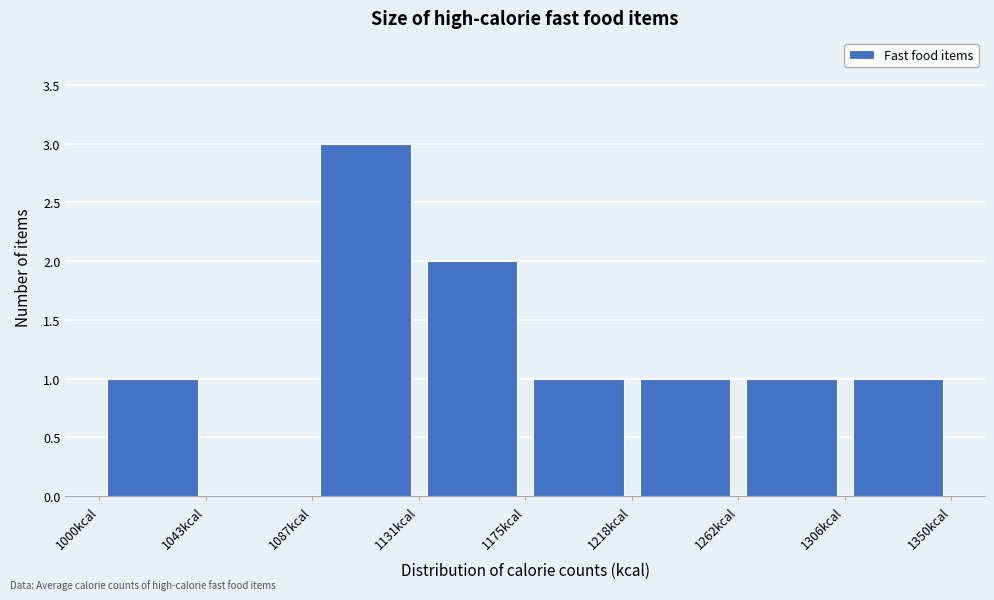

Reading left to right, transcribe this chart: for each bar, give the range it covers on the x-axis and its height. Neither the bar edges nor the heights are printed on the chart, so give them approximately, as read against the axes.

1000 to 1045: 1
1045 to 1090: 0
1090 to 1130: 3
1130 to 1175: 2
1175 to 1220: 1
1220 to 1265: 1
1265 to 1305: 1
1305 to 1350: 1